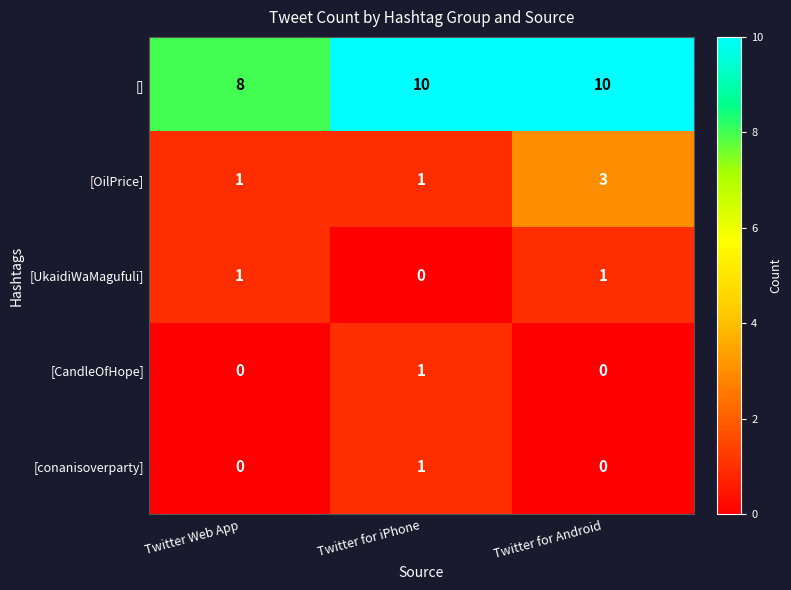

The [] series shows 10 at Twitter for Android. True or false?

True